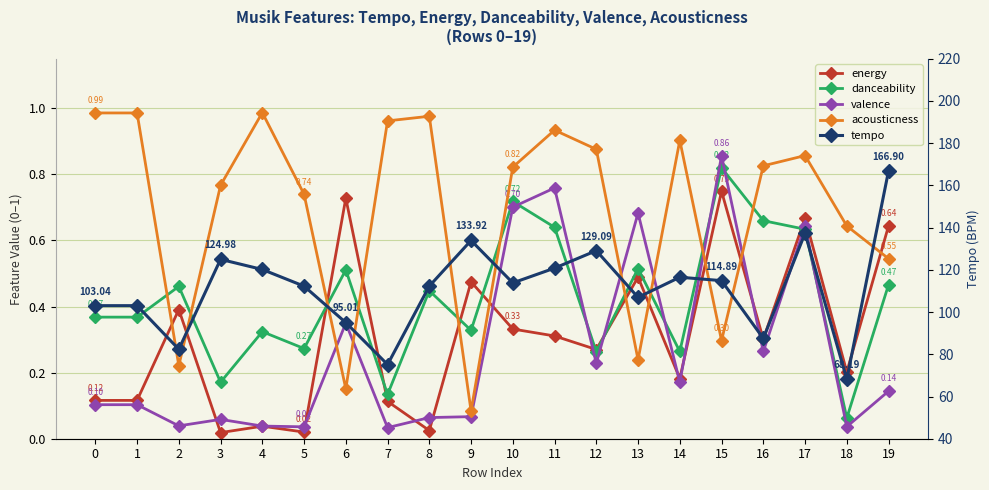

Where do acousticness and energy first cross each other?

1 and 2